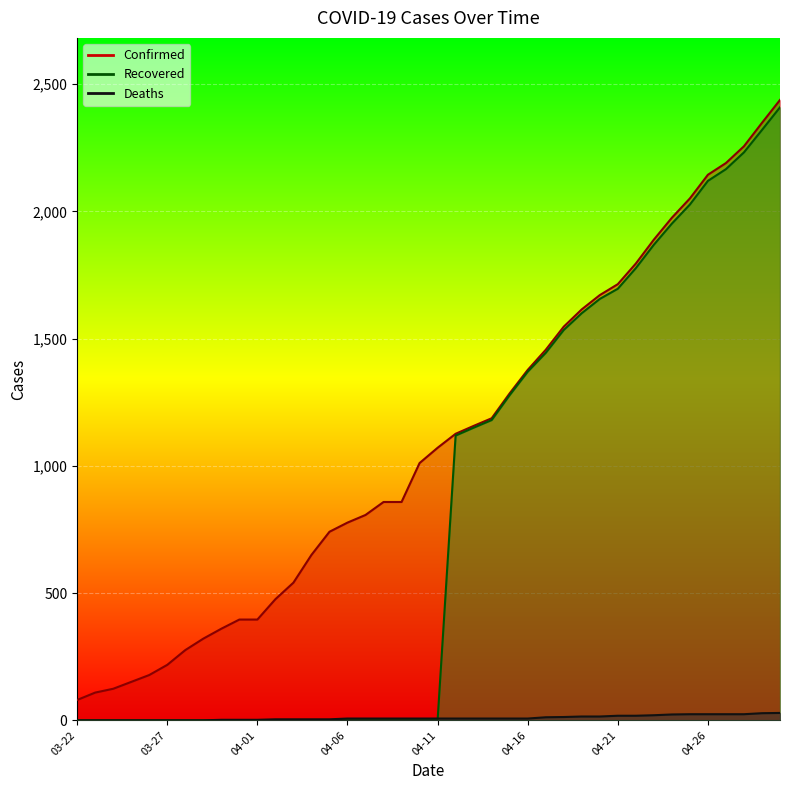

Which series has the largest range (max minus min)?

Recovered